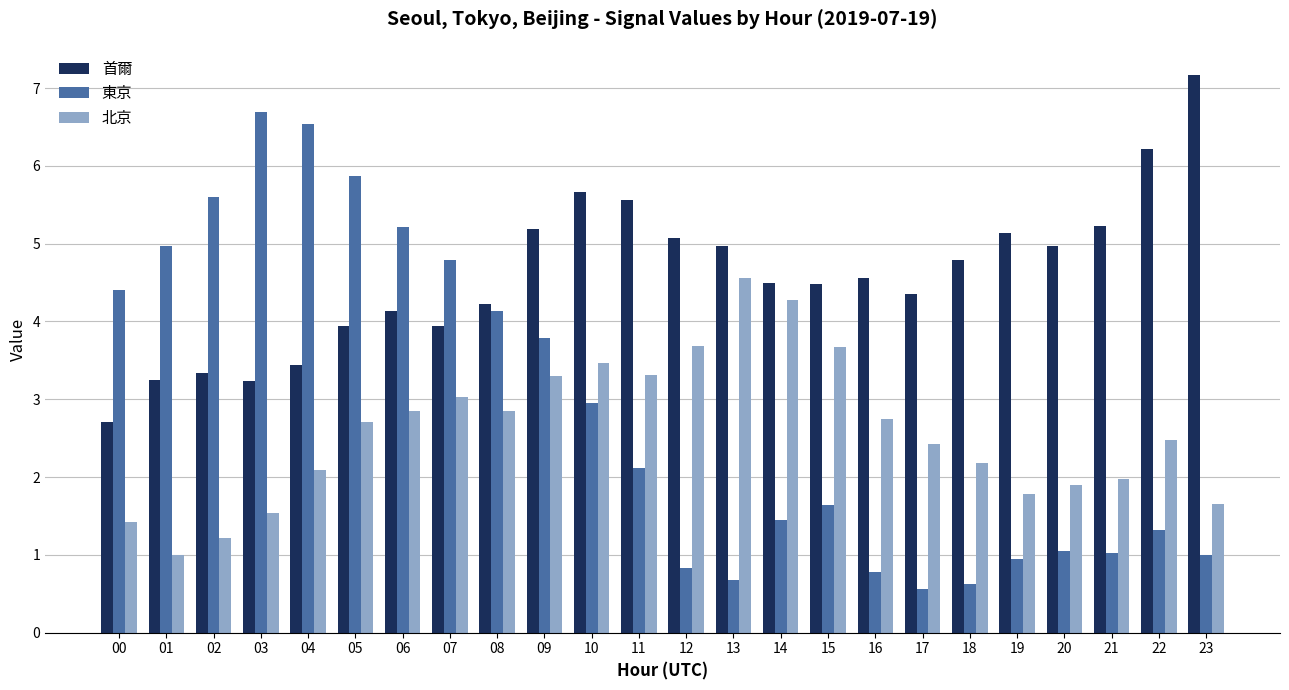

At which category does the chart reach its minimum across all series?

17